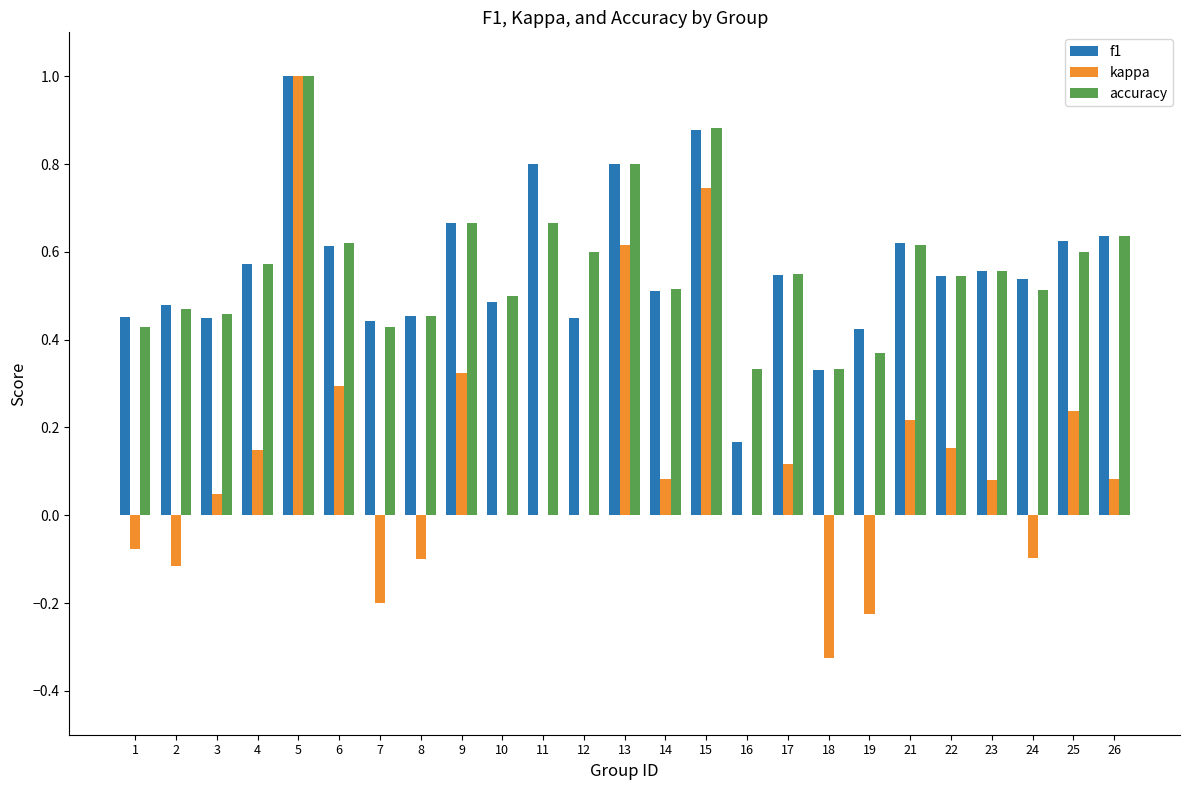

What is the highest value of the accuracy series?

1.0